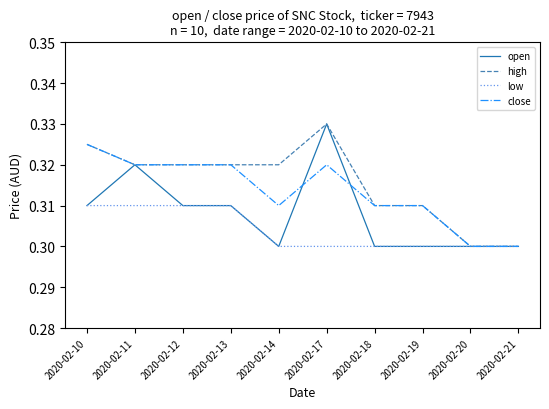

Does the chart display data point markers on the line(s)?

No